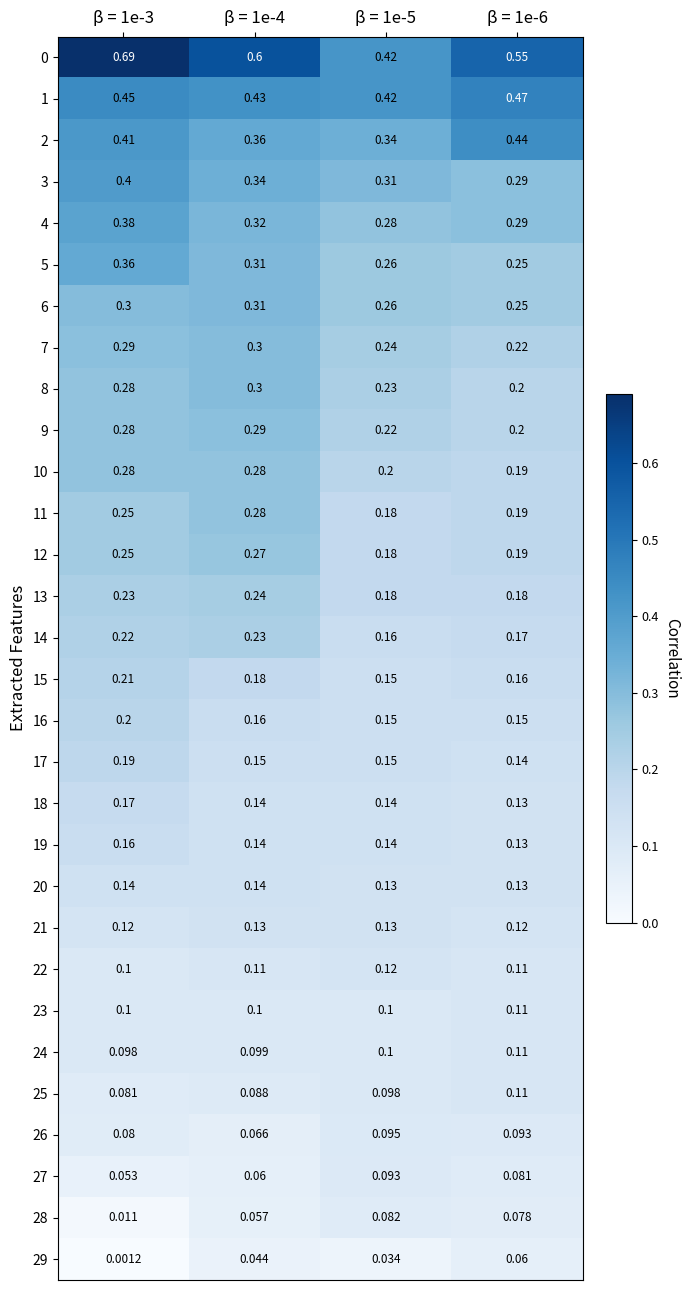

At how many categories does at least one series exceed 0?

4